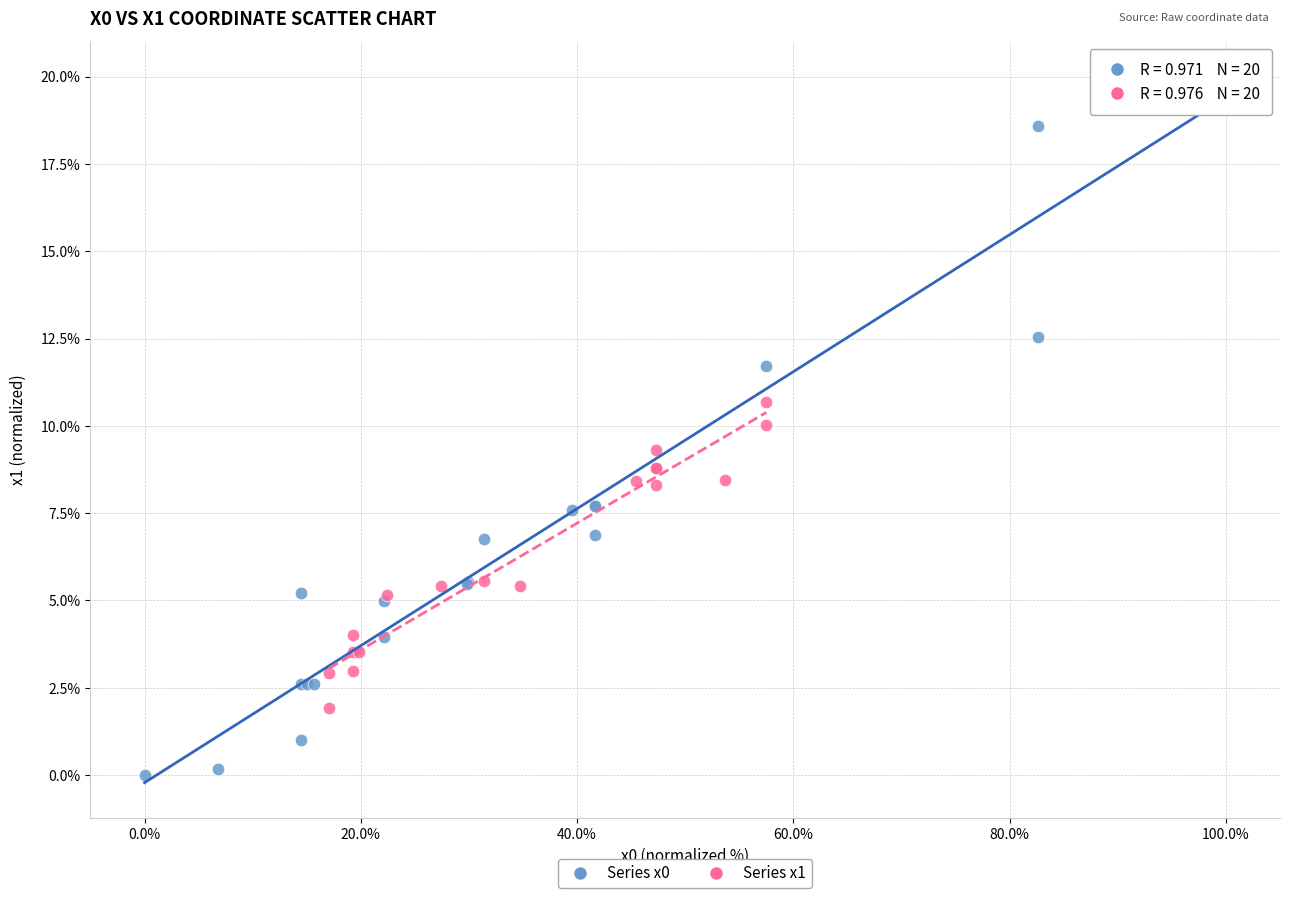

Which series has the largest Y range (max minus min)?

Series x0